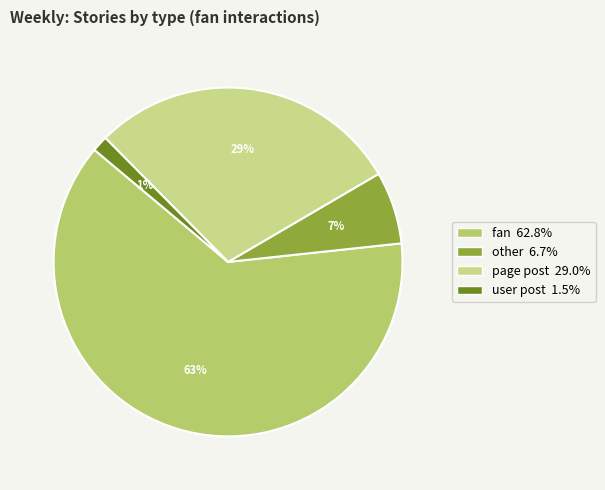

How many slices are in this pie chart?

4